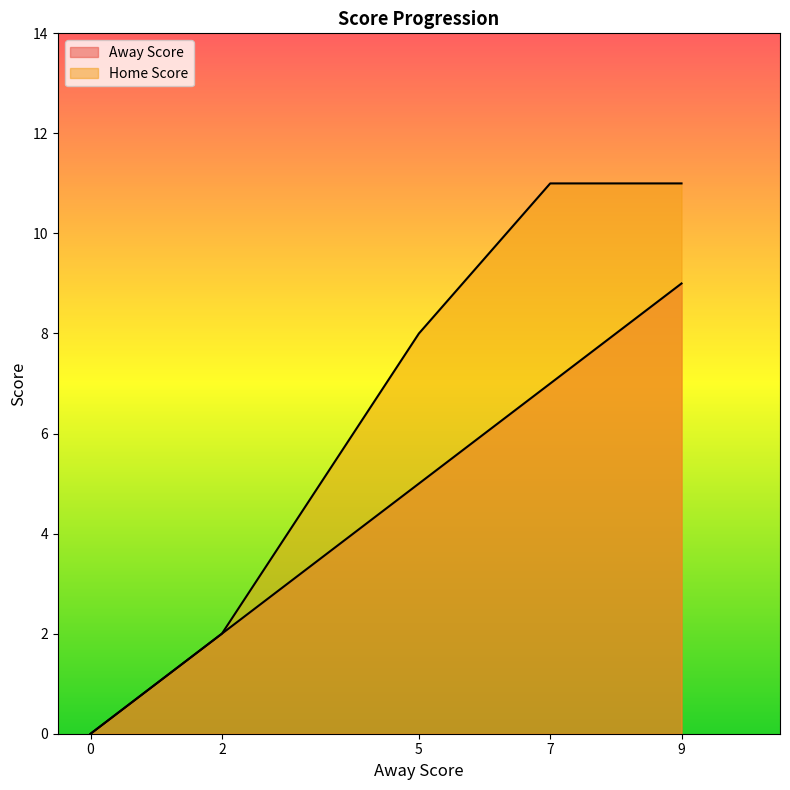

What is the difference between the maximum and minimum values in the Home Score series?

11